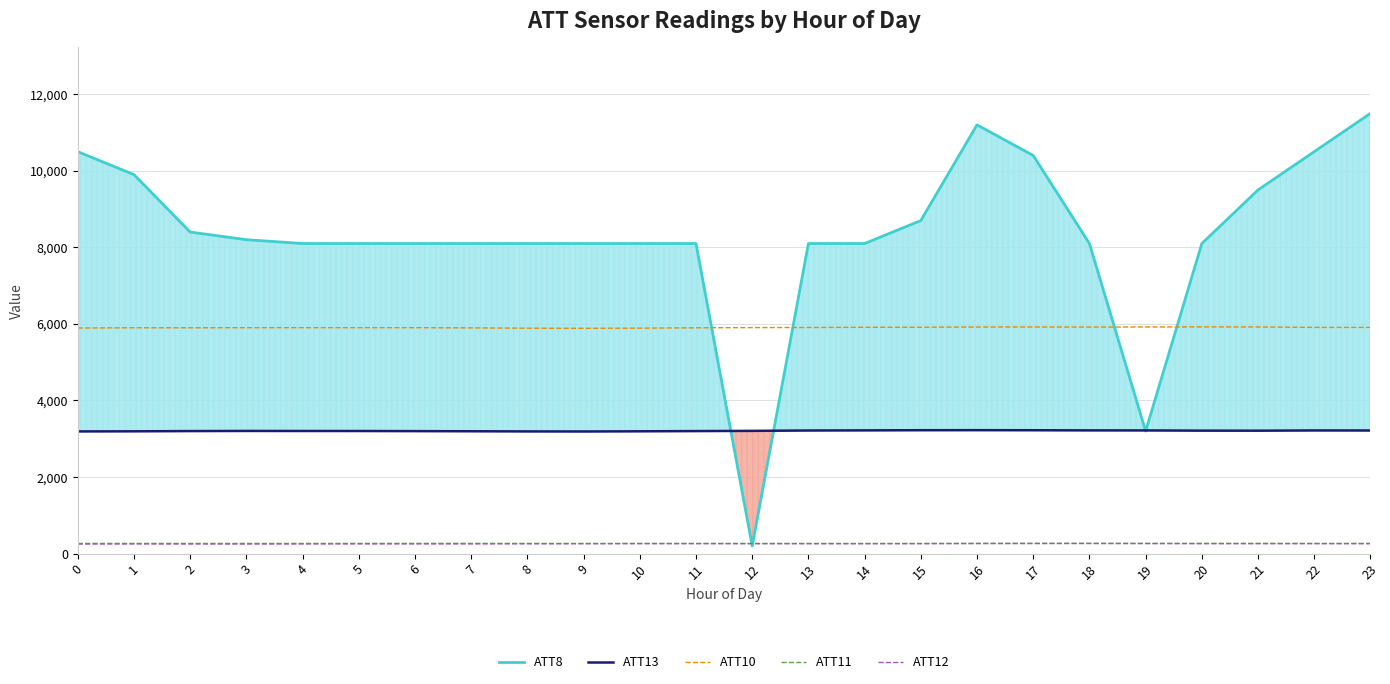

Where is the first local minimum for ATT12?

3